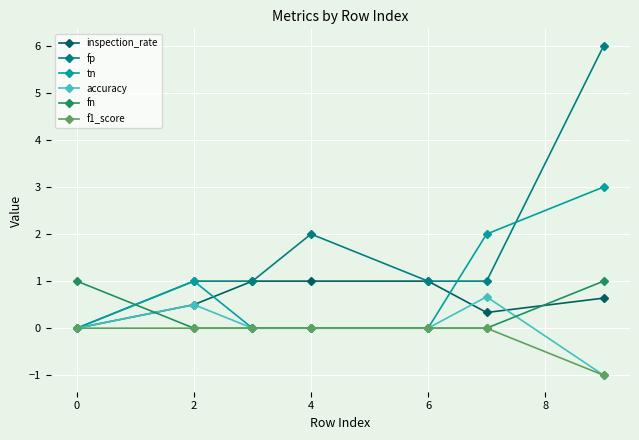

Is this an area chart (filled region under the line)?

No